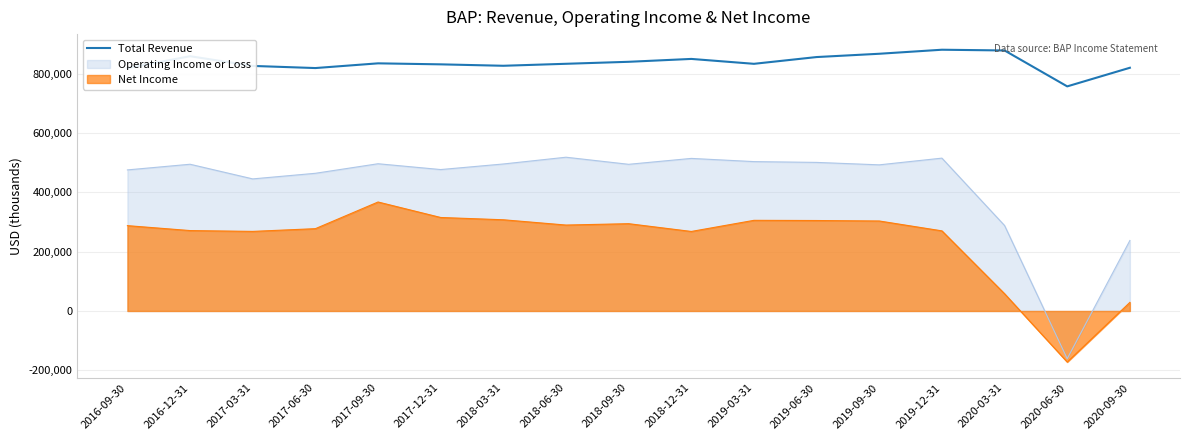

Approximately how many times larger is the value at 2020-03-31 compared to 2017-12-31?

1.1